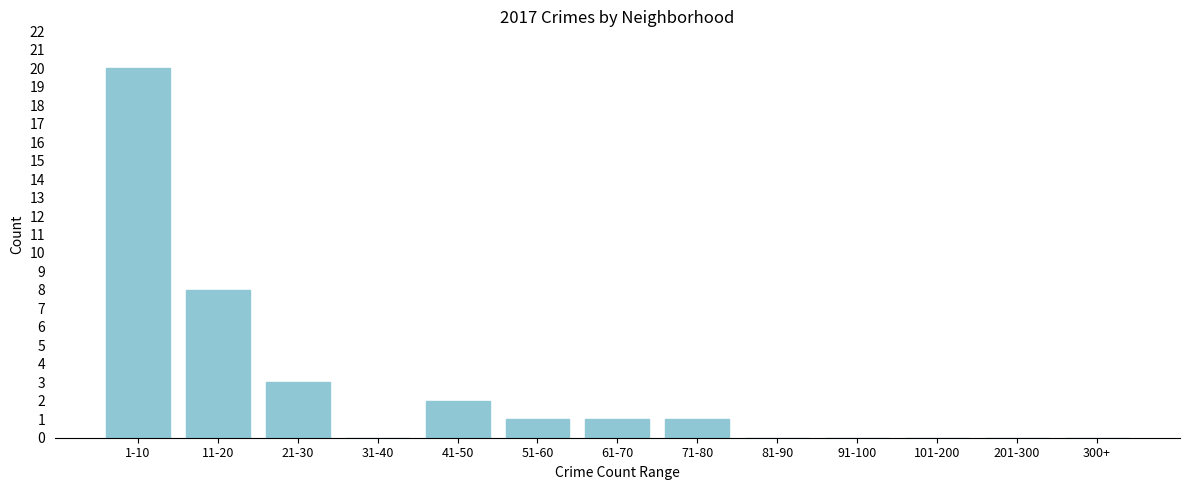

Reading left to right, transcribe all the data shown in this chart.

1-10=20	11-20=8	21-30=3	31-40=0	41-50=2	51-60=1	61-70=1	71-80=1	81-90=0	91-100=0	101-200=0	201-300=0	300+=0